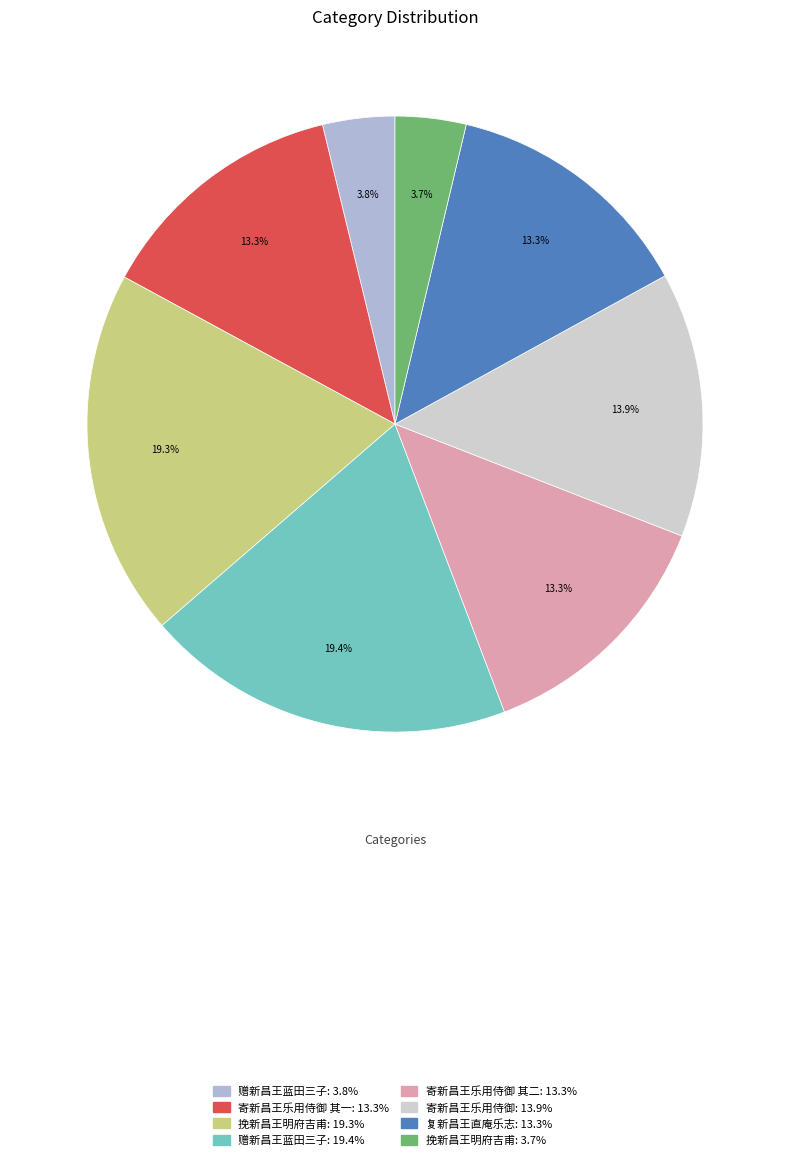

How many slices are in this pie chart?

8